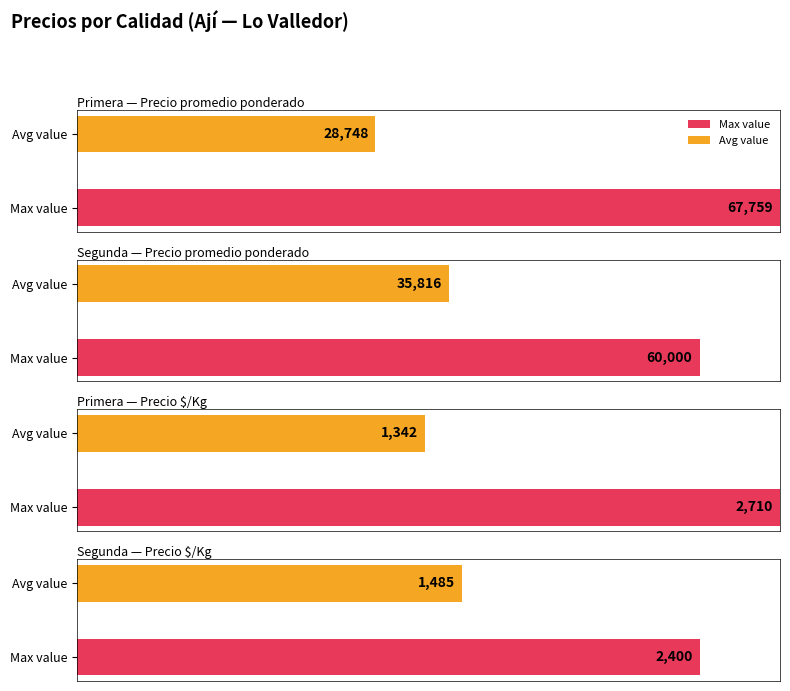

Are the bars grouped side by side (vs. stacked)?

Yes